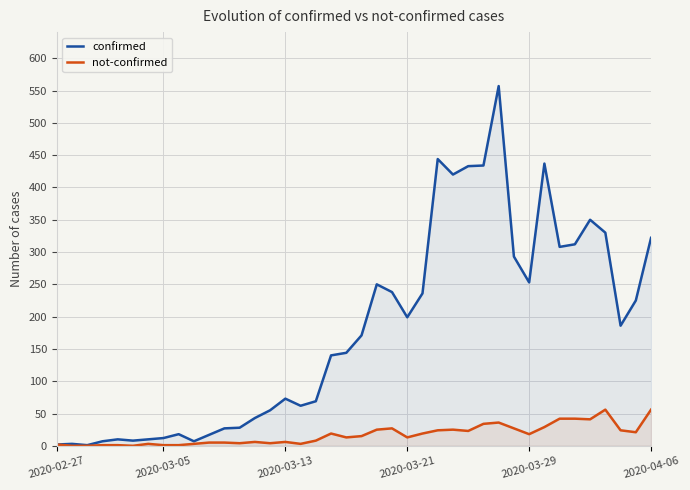

What is the highest value of the not-confirmed series?

56